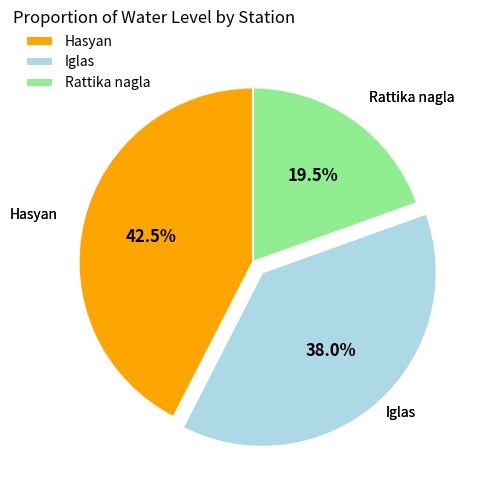

Is Iglas the majority of the pie?

No